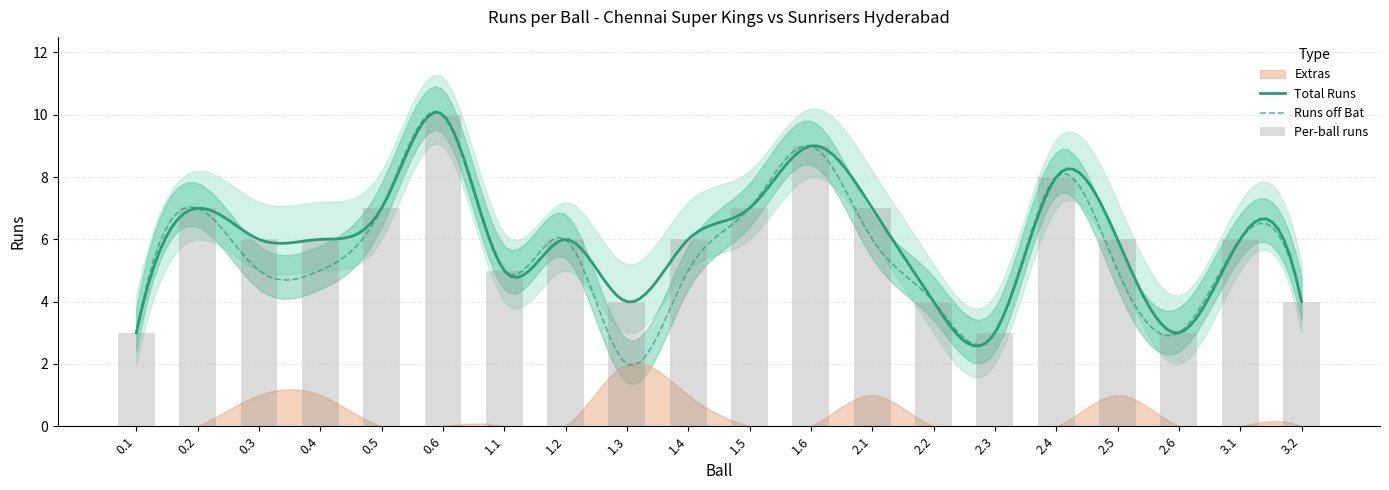

What is the total value across all series at 2.5?

12